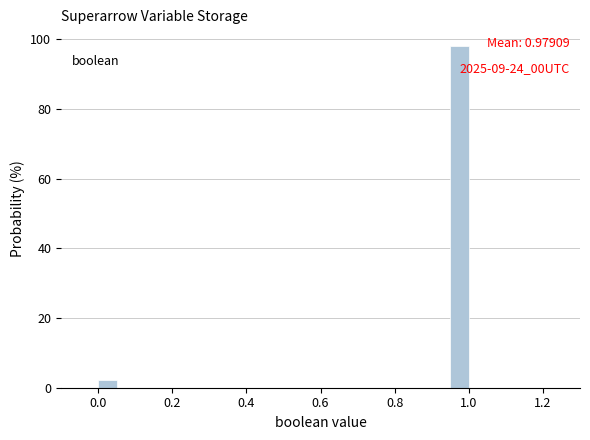

Read against the x-axis, roughly where is the centre of the tallest bar?

0.98